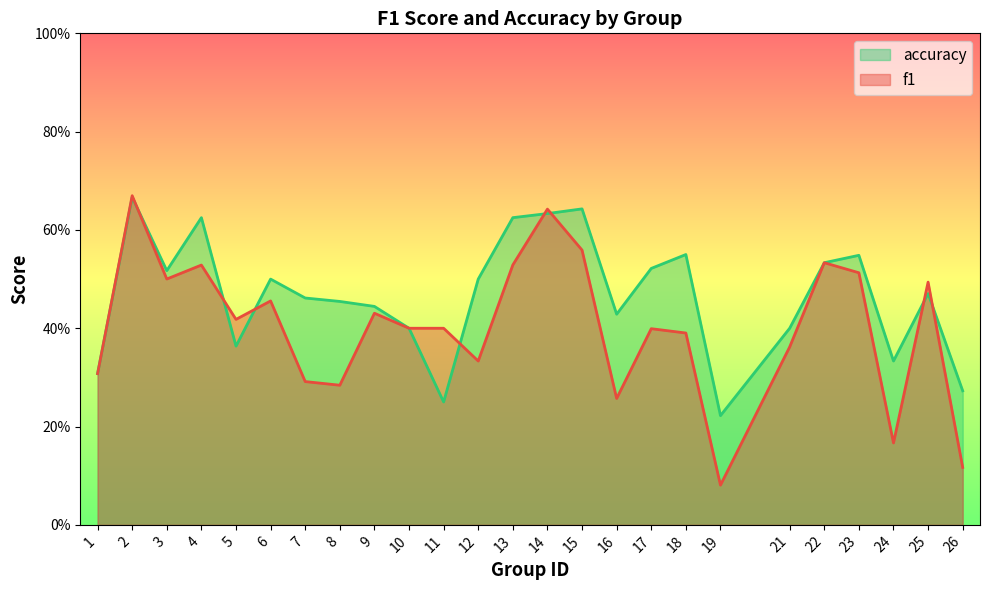

At which category does accuracy reach its first local peak?

2